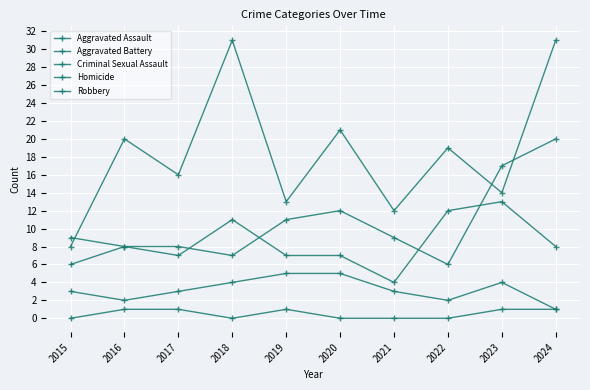

How many data points in Robbery are less than 19?

5